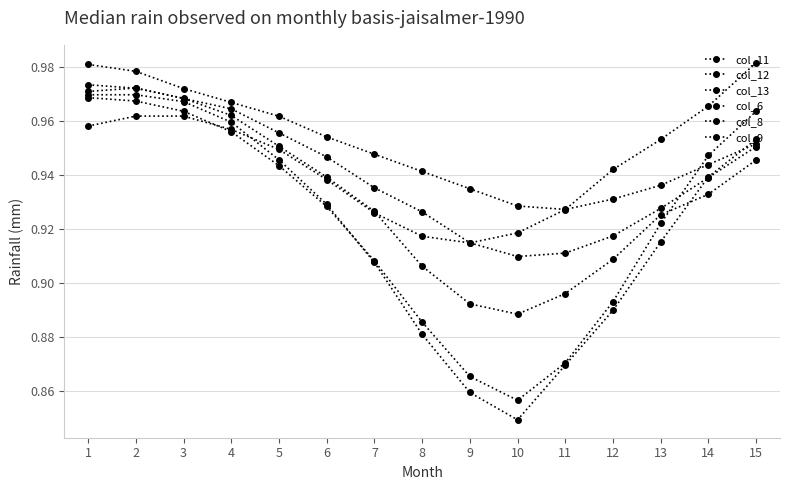

Which series has the widest spread of values?

col_9